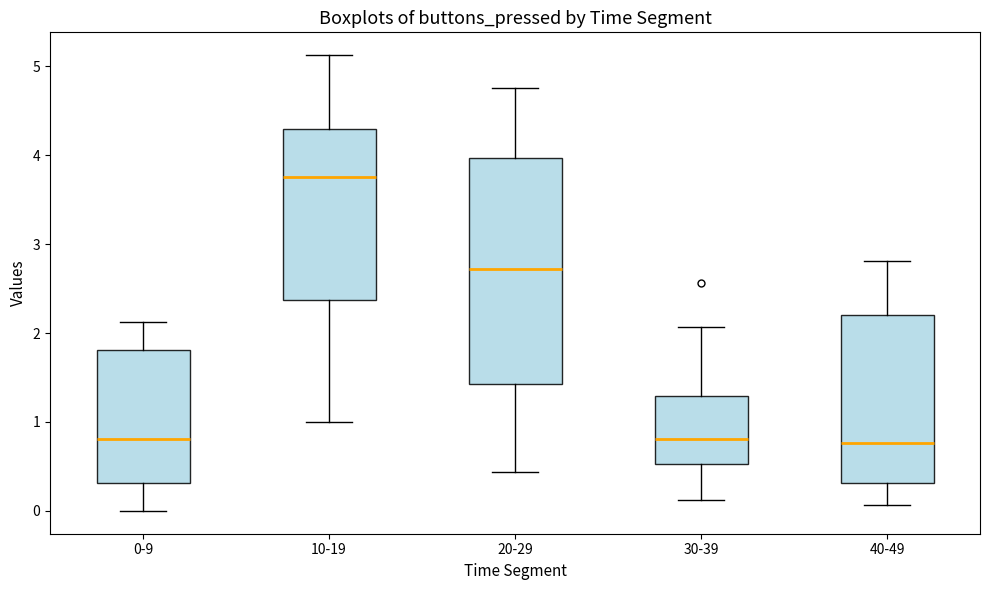

Reading left to right, read every box against the y-axis: the position of its median line, the range the box covers, and the ends of its whiskers. The values are not printed on the chart, so give them approximately, as read against the axis.

0-9: median 0.8, box 0.3 to 1.8, whiskers 0.0 to 2.1
10-19: median 3.8, box 2.4 to 4.3, whiskers 1.0 to 5.1
20-29: median 2.7, box 1.4 to 4.0, whiskers 0.4 to 4.8
30-39: median 0.8, box 0.5 to 1.3, whiskers 0.1 to 2.1
40-49: median 0.8, box 0.3 to 2.2, whiskers 0.1 to 2.8